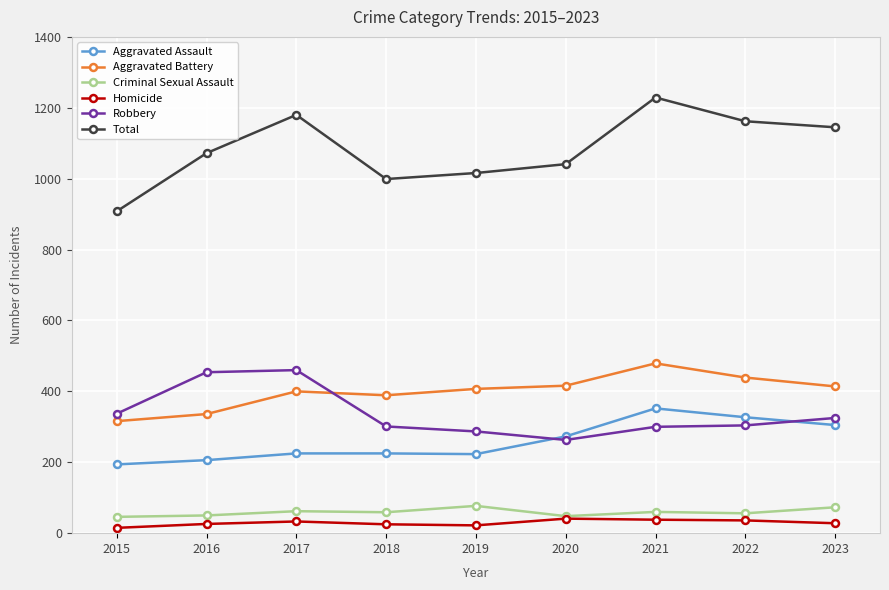

At which category does Total reach its first local peak?

2017